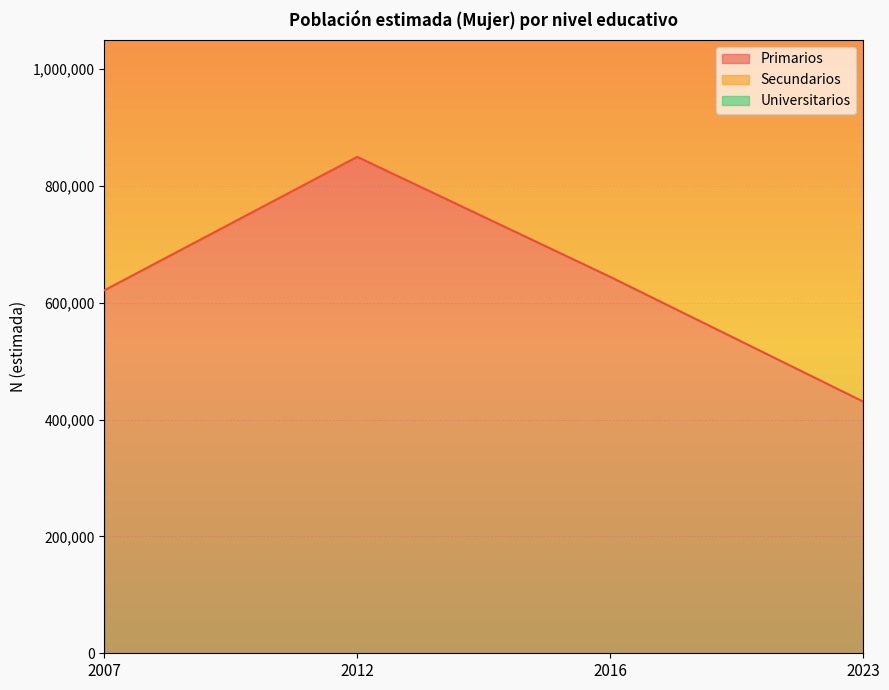

At how many categories does at least one series exceed 548409?

4